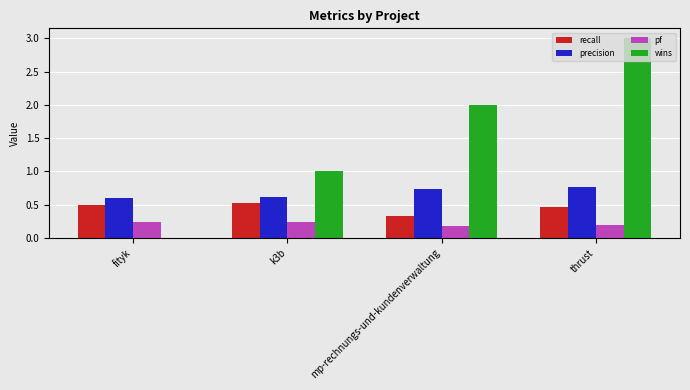

Is the value of precision at mp-rechnungs-und-kundenverwaltung greater than the value of recall at fityk?

Yes